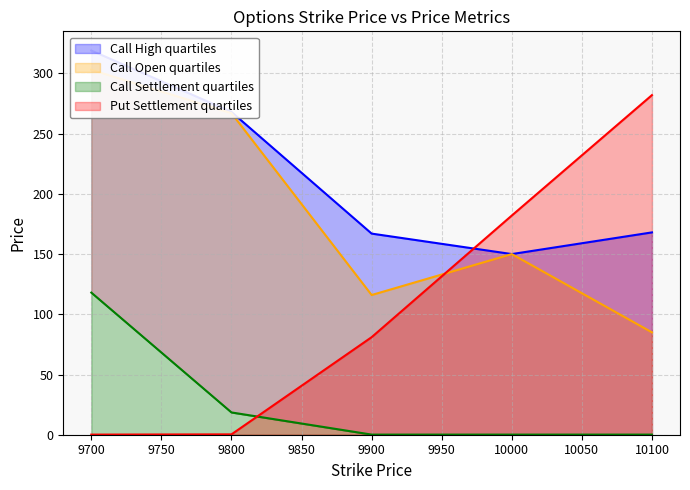

Between 9700 and 10100, which series saw the biggest shift?

Put Settlement